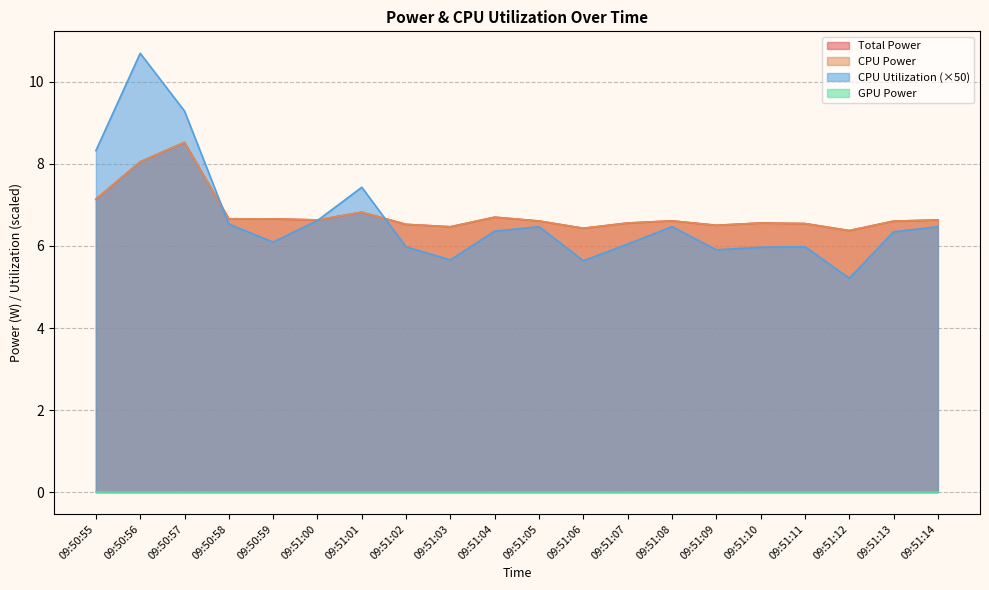

Is the value of CPU Utilization at 09:50:58 greater than the value of CPU Power at 09:51:09?

Yes